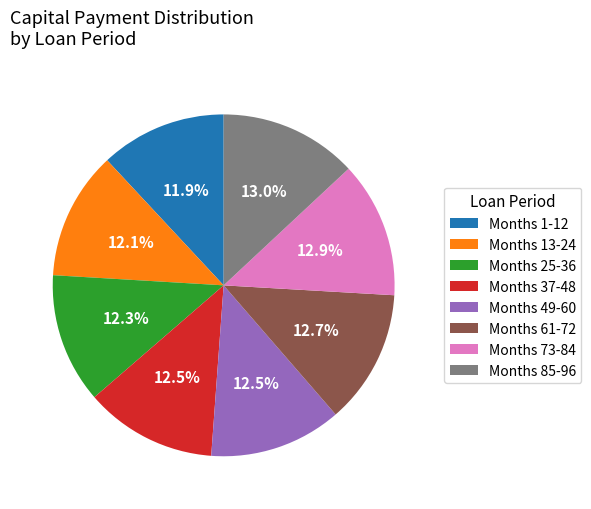

Count the number of slices in the pie.

8